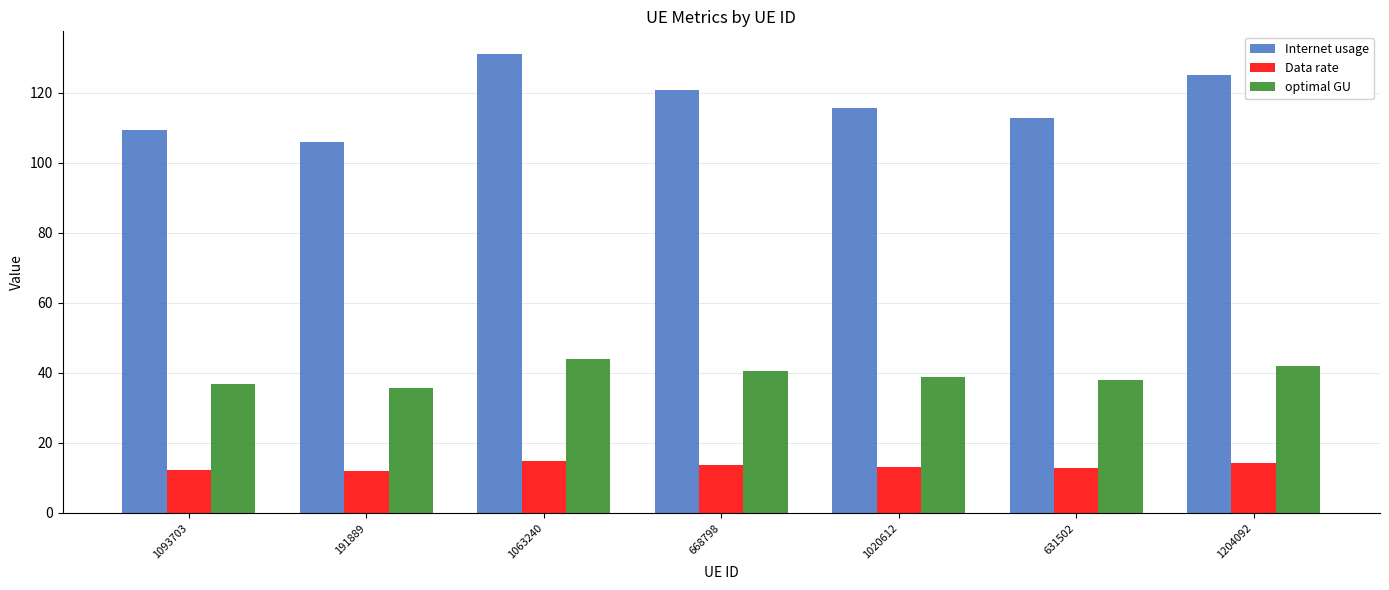

Rank the series by their average value, from highest to lowest.

Internet usage, optimal GU, Data rate